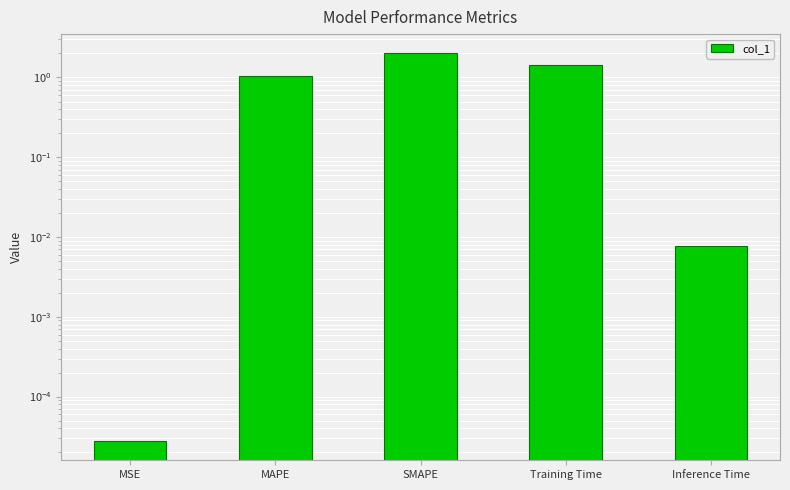

Is it true that the value at Training Time is 2.5?

False